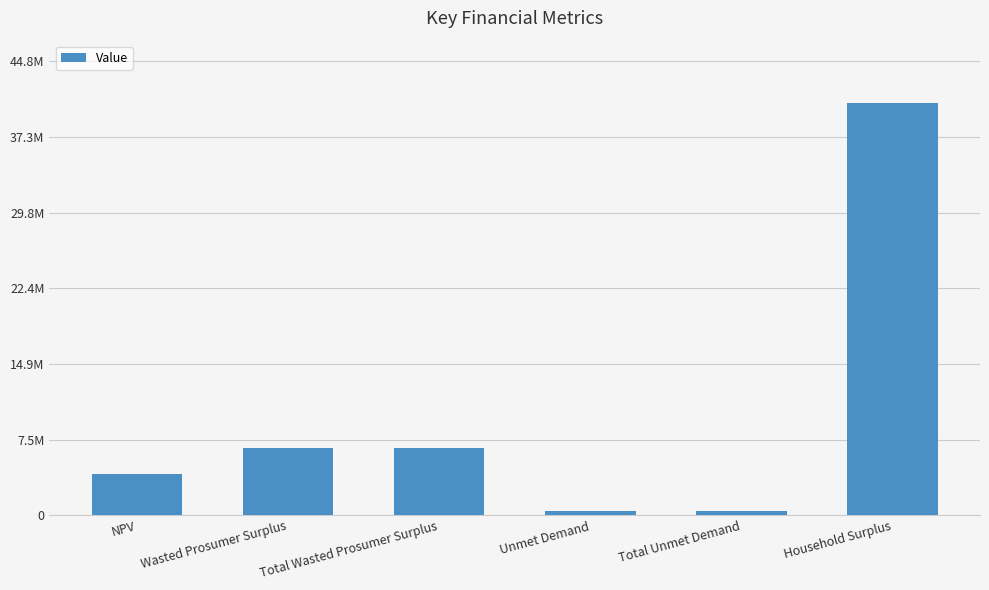

At which label does the data first exceed 6643389?

Wasted Prosumer Surplus